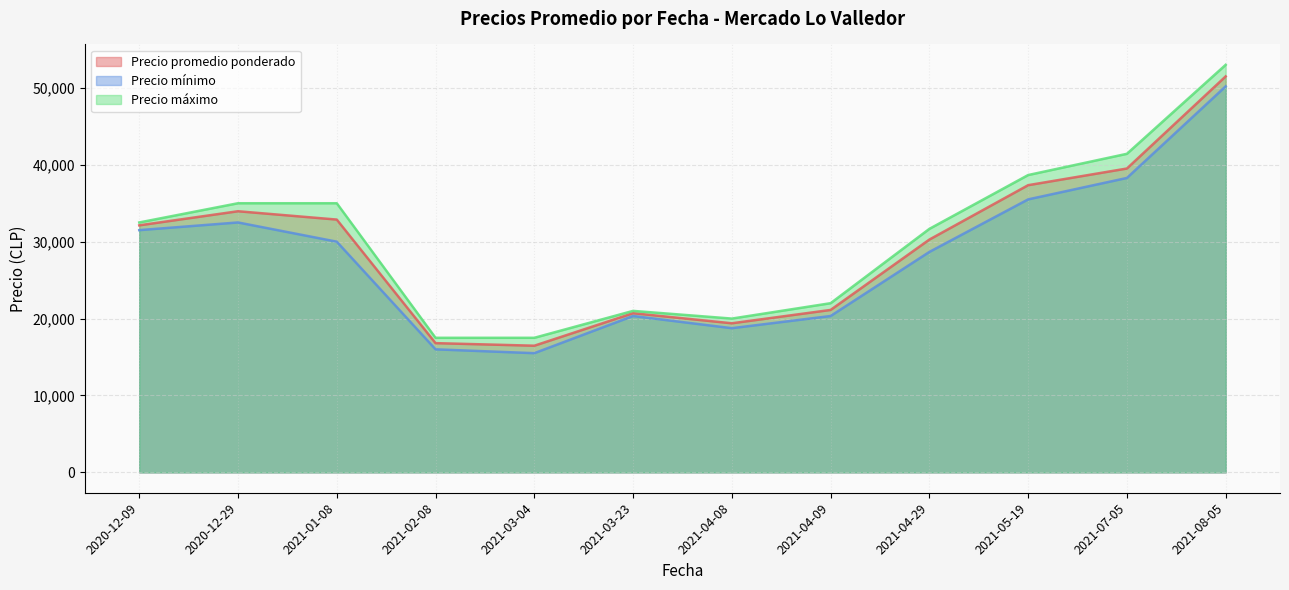

What is the approximate value of Precio máximo at 2021-01-08, to the nearest 10?

35000